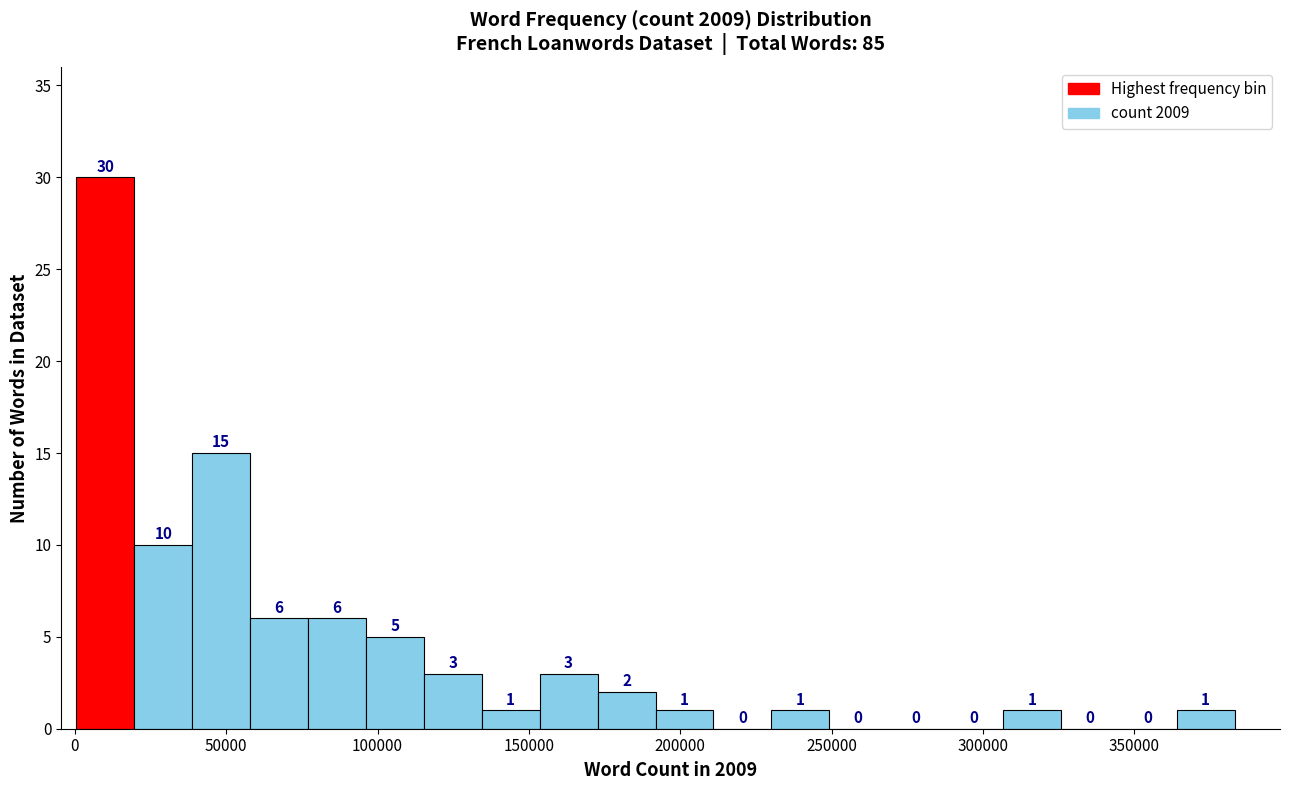

Around what value on the x-axis is the tallest bar? Give the approximate position of its centre, as read against the axis.

10000